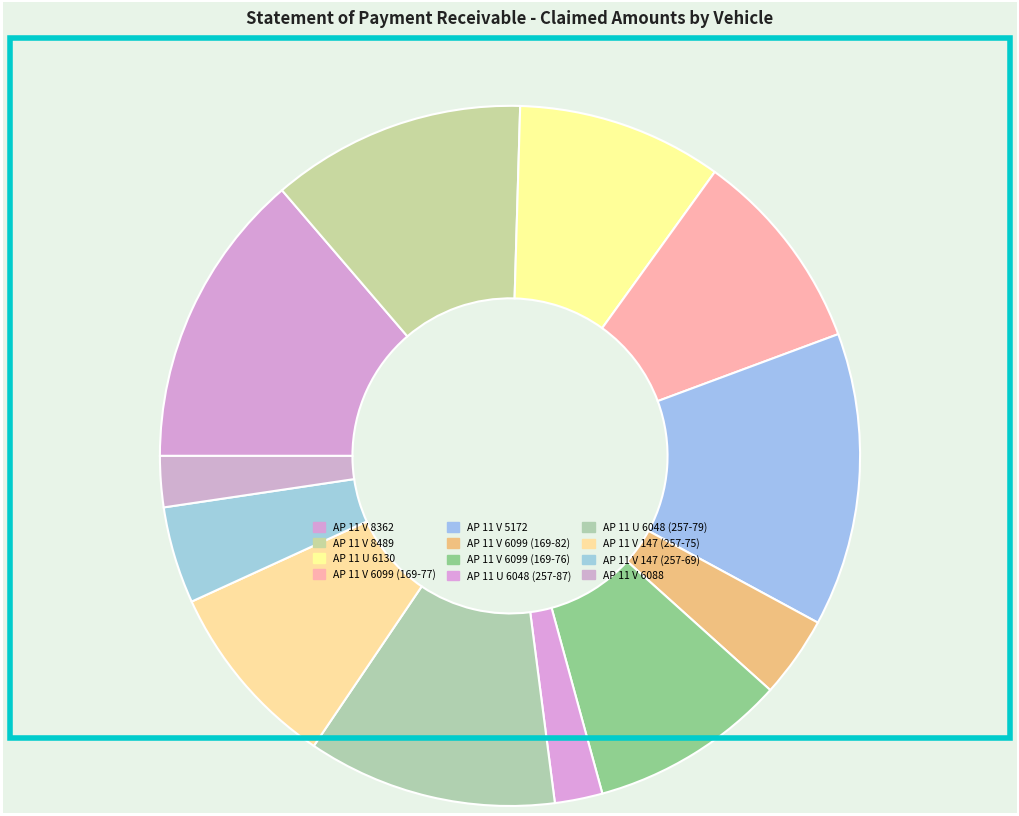

Count the number of slices in the pie.

12